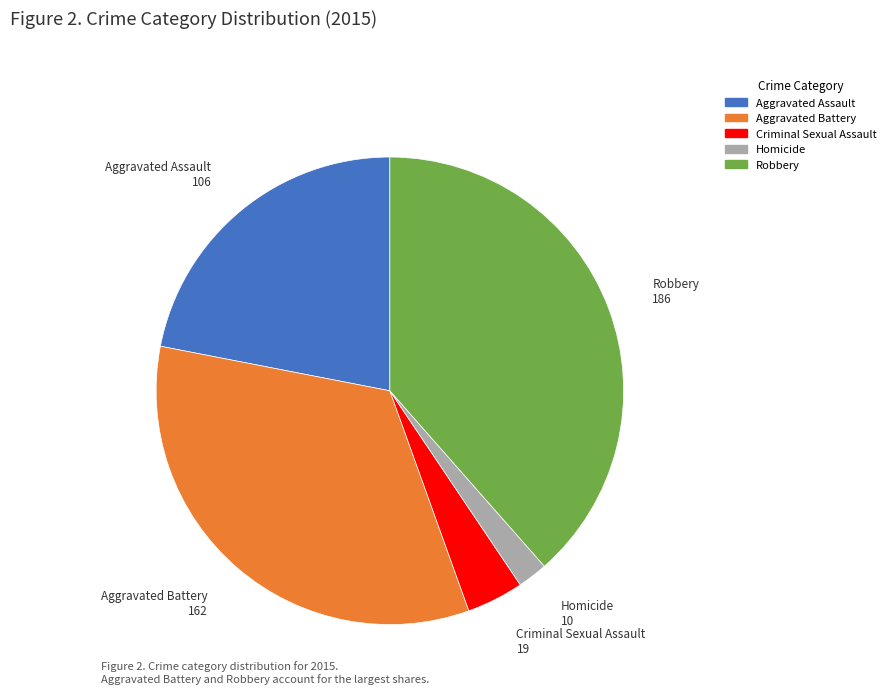

The Criminal Sexual Assault slice represents 4% of the pie. True or false?

True